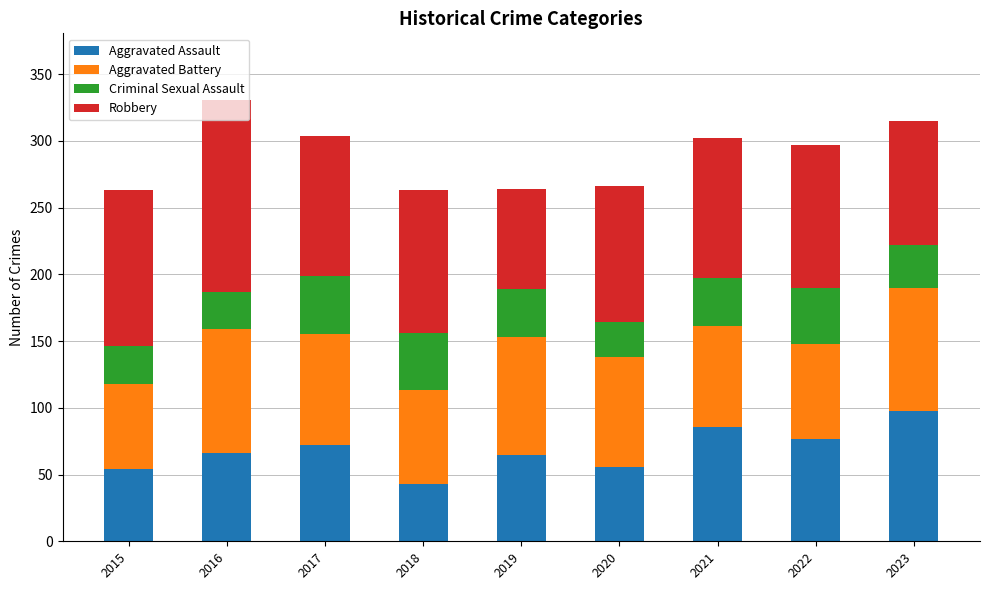

Are the bars grouped side by side (vs. stacked)?

No